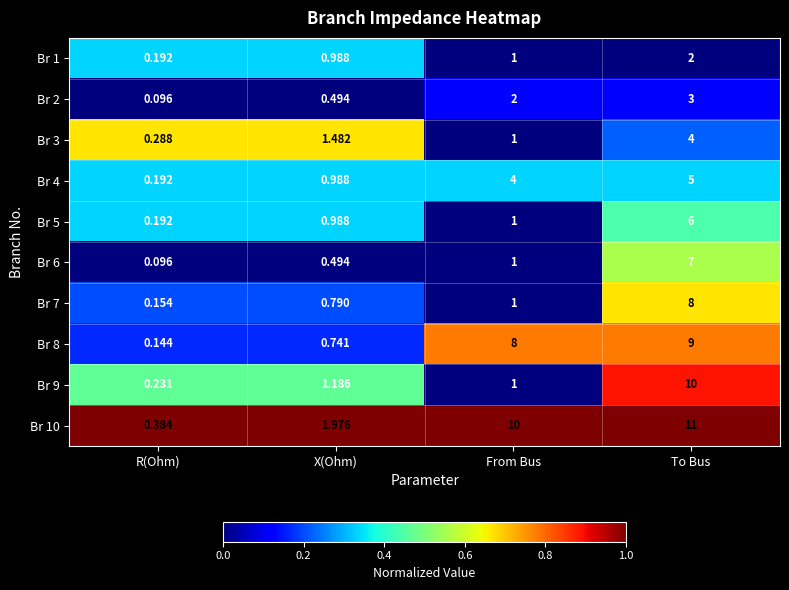

Where is Br 4 nearest to the value 2?

X(Ohm)